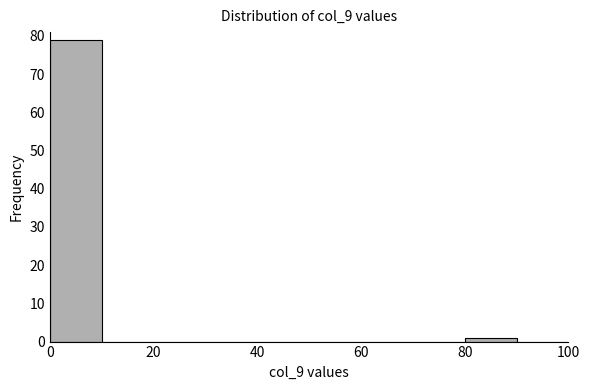

What is the height of the bar covering 0 to 10 on the x-axis? The values are not printed on the chart, so give them approximately, as read against the axis.

79